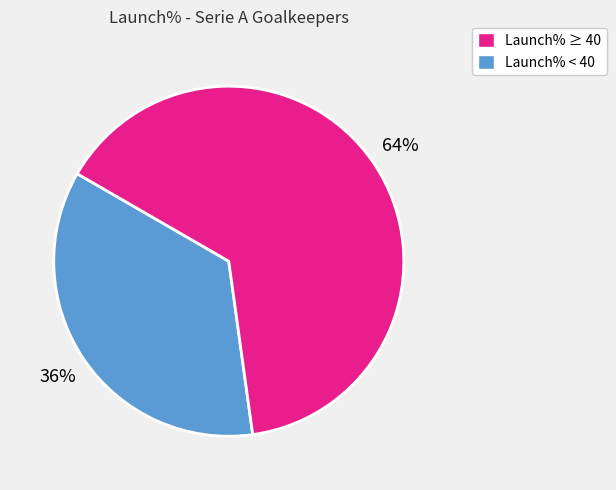

To the nearest percent, what is the average slice percentage?

50%